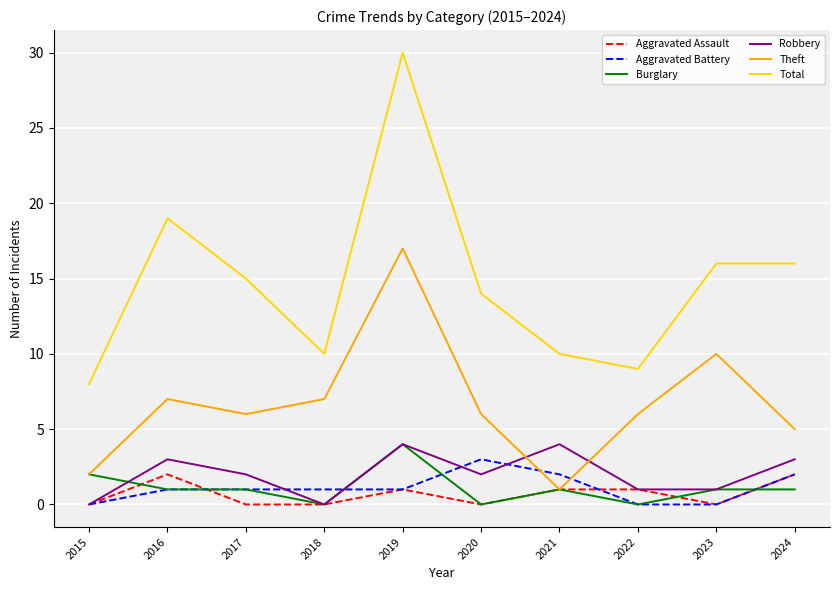

At how many categories does at least one series exceed 11?

6